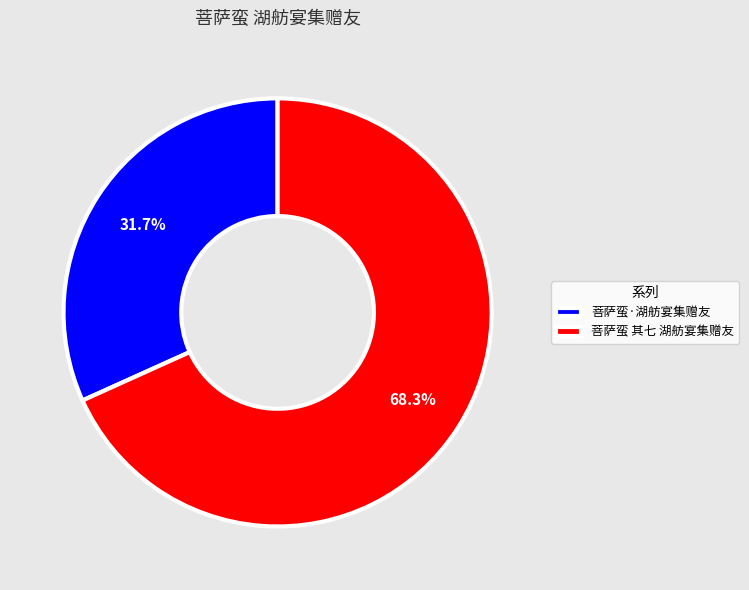

To the nearest percent, what is the difference between the 菩萨蛮·湖舫宴集赠友 and 菩萨蛮 其七 湖舫宴集赠友 slice percentages?

37%